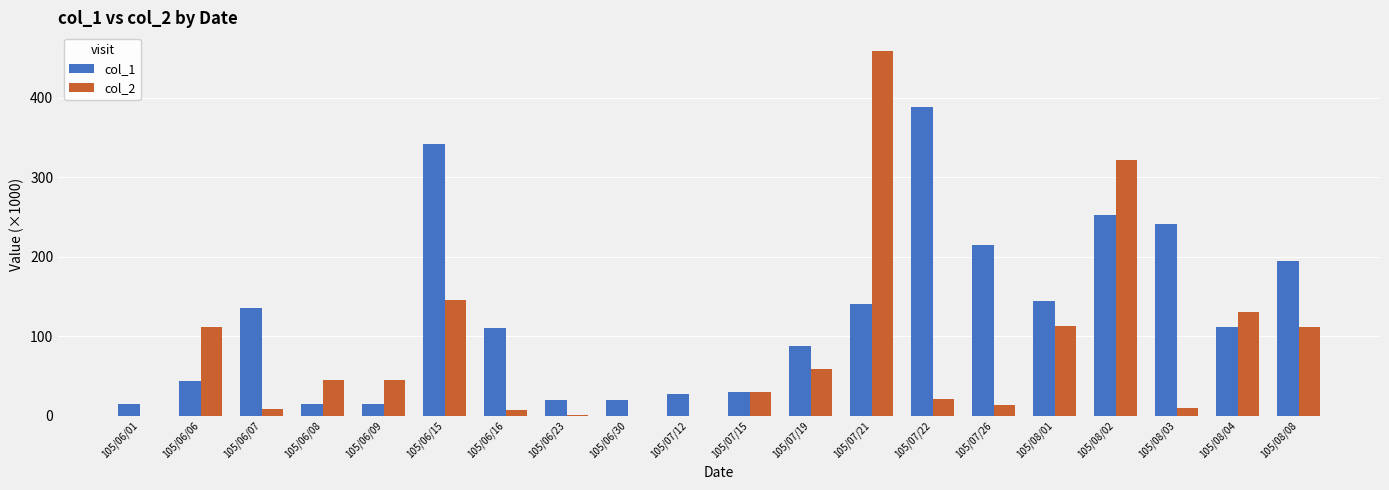

What is the difference between the col_2 values at 105/07/26 and 105/06/07?

5